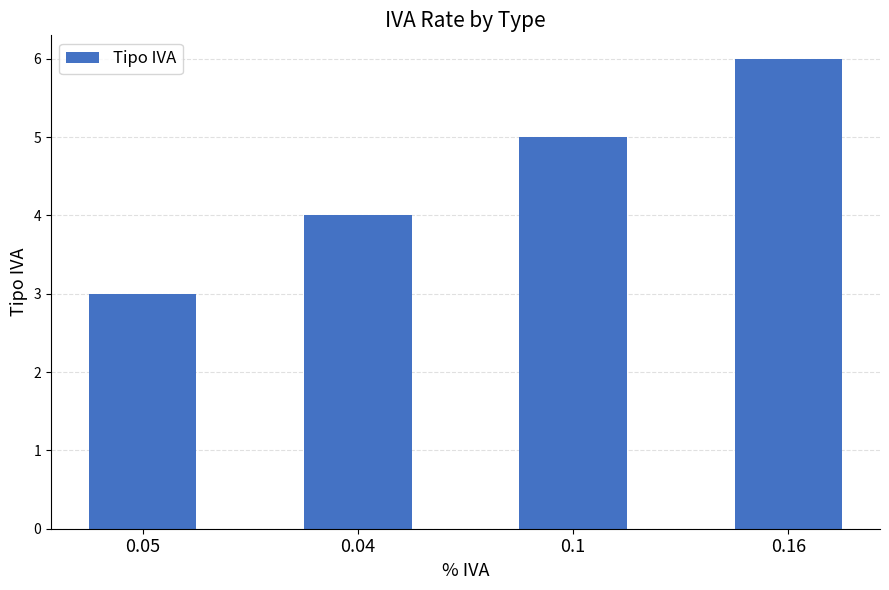

What is the sum of the values at 0.16 and 0.04?

10